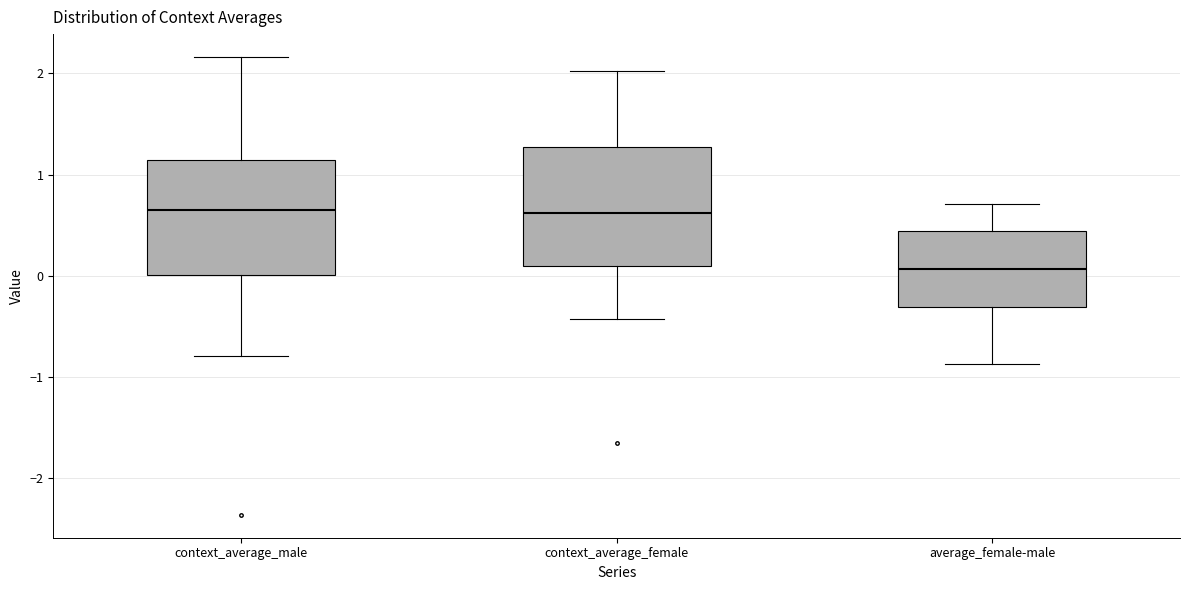

Reading left to right, transcribe this box plot: for each box, give where its median line is, the range the box spans, and where its two whiskers end, as read against the y-axis. The values are not printed on the chart, so give them approximately, as read against the axis.

context_average_male: median 0.7, box 0.0 to 1.1, whiskers -0.8 to 2.2
context_average_female: median 0.6, box 0.1 to 1.3, whiskers -0.4 to 2.0
average_female-male: median 0.1, box -0.3 to 0.4, whiskers -0.9 to 0.7